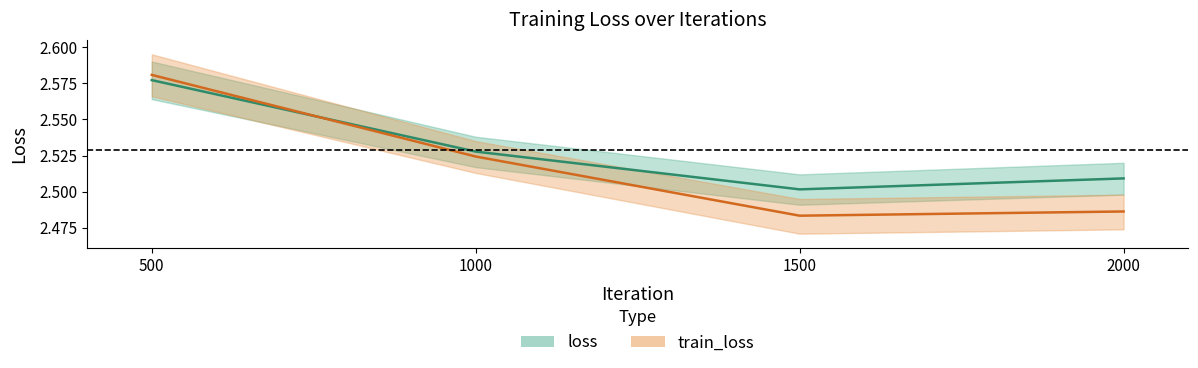

What is the minimum value shown in the chart?

2.5